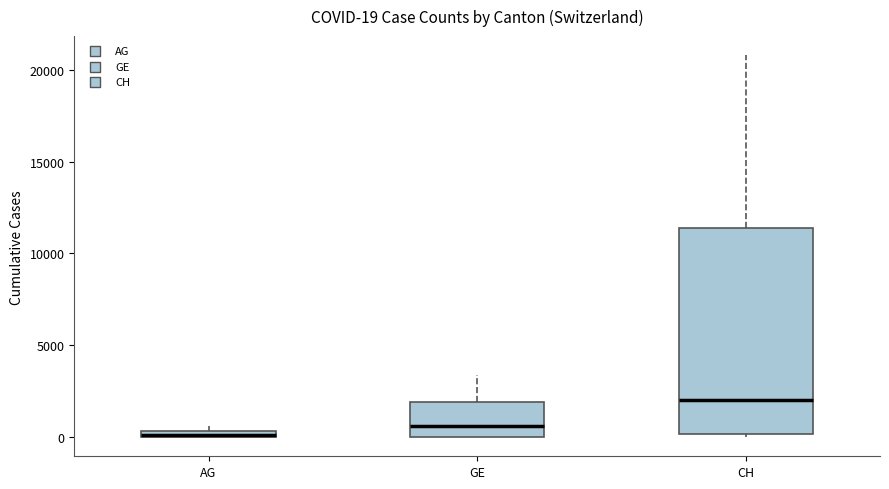

Comparing the boxes themselves (not the whiskers), which one is the tallest?

CH